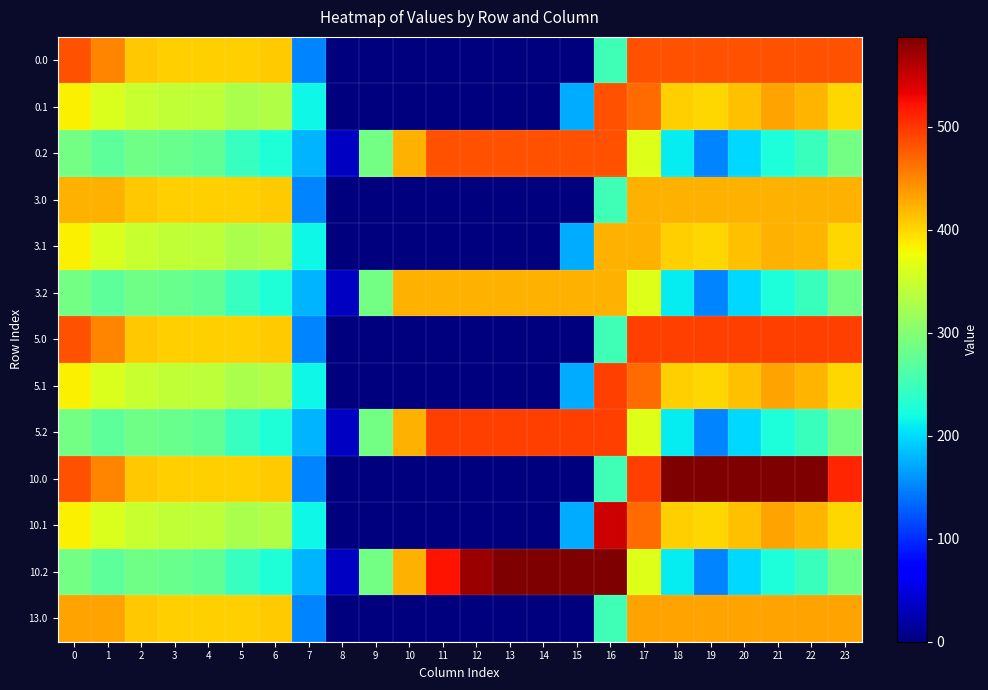

What is the total value across all series at 20?

4875.7